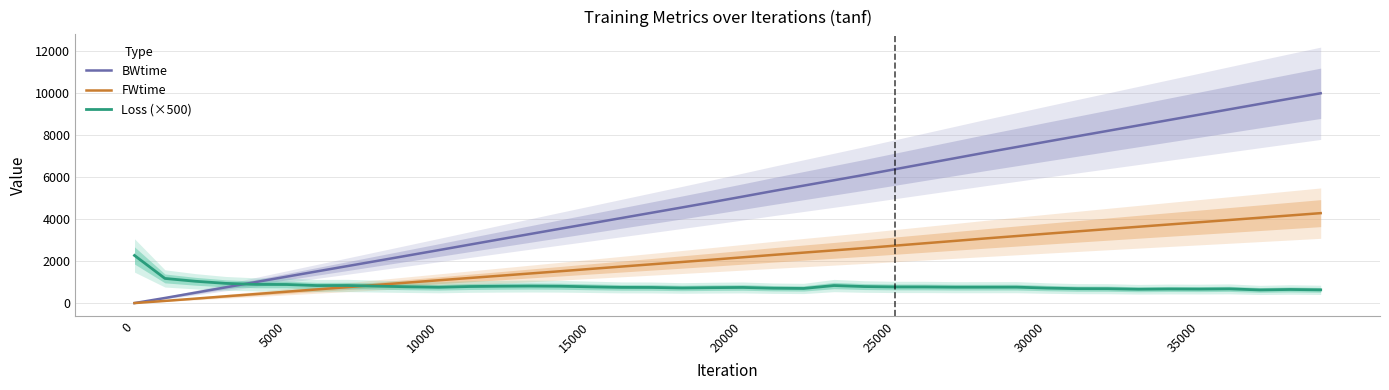

What are all the series names shown in the legend?

BWtime, FWtime, Loss (×500)